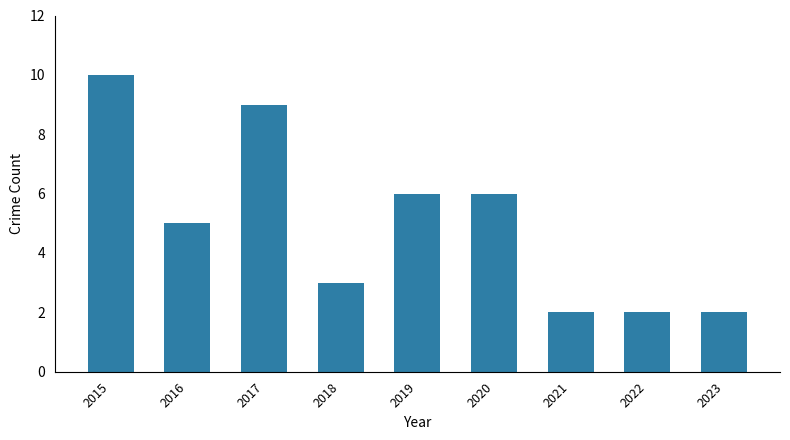

The value at 2018 is 5. True or false?

False